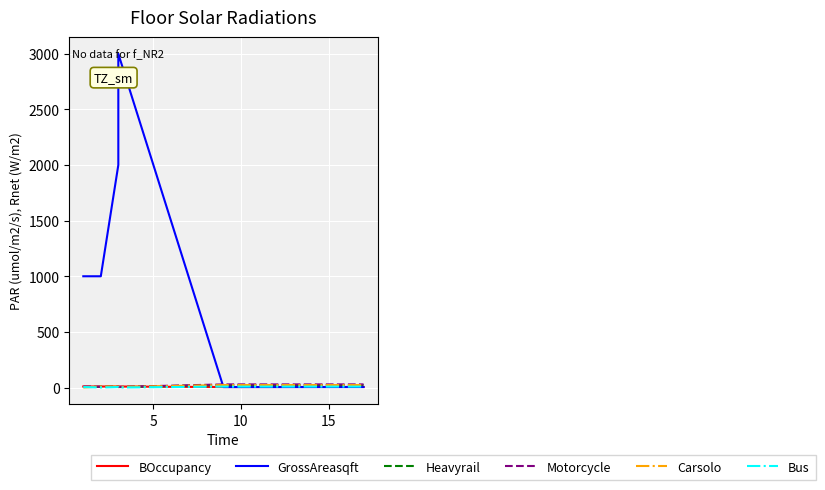

Which series has the widest spread of values?

GrossAreasqft